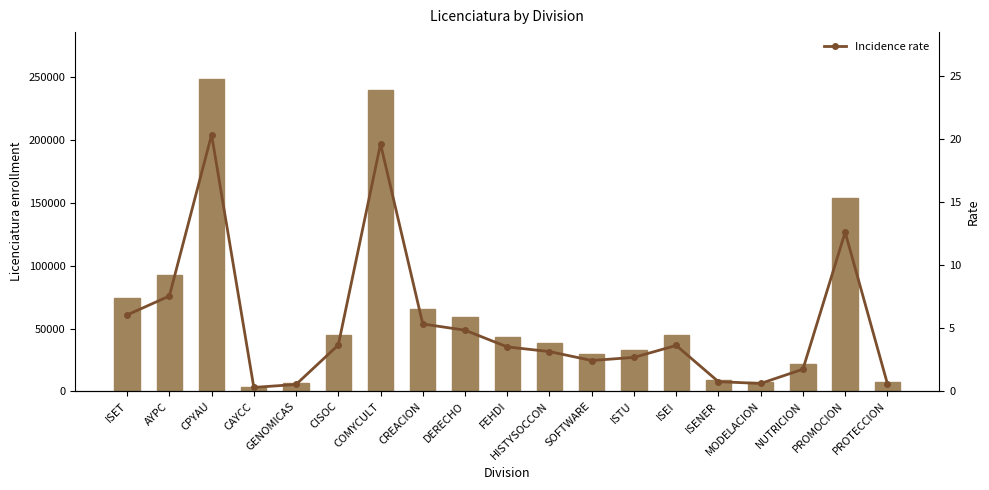

What is the difference between the maximum and second lowest values in the Licenciatura series?

241813.0